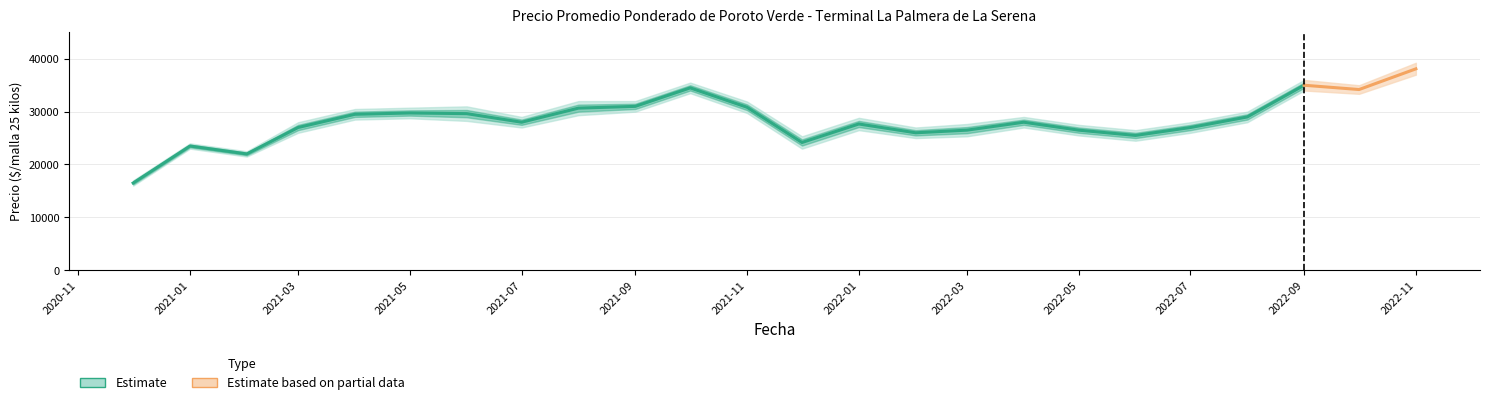

Is it true that Precio mínimo equals 34000 at 2022-09?

True